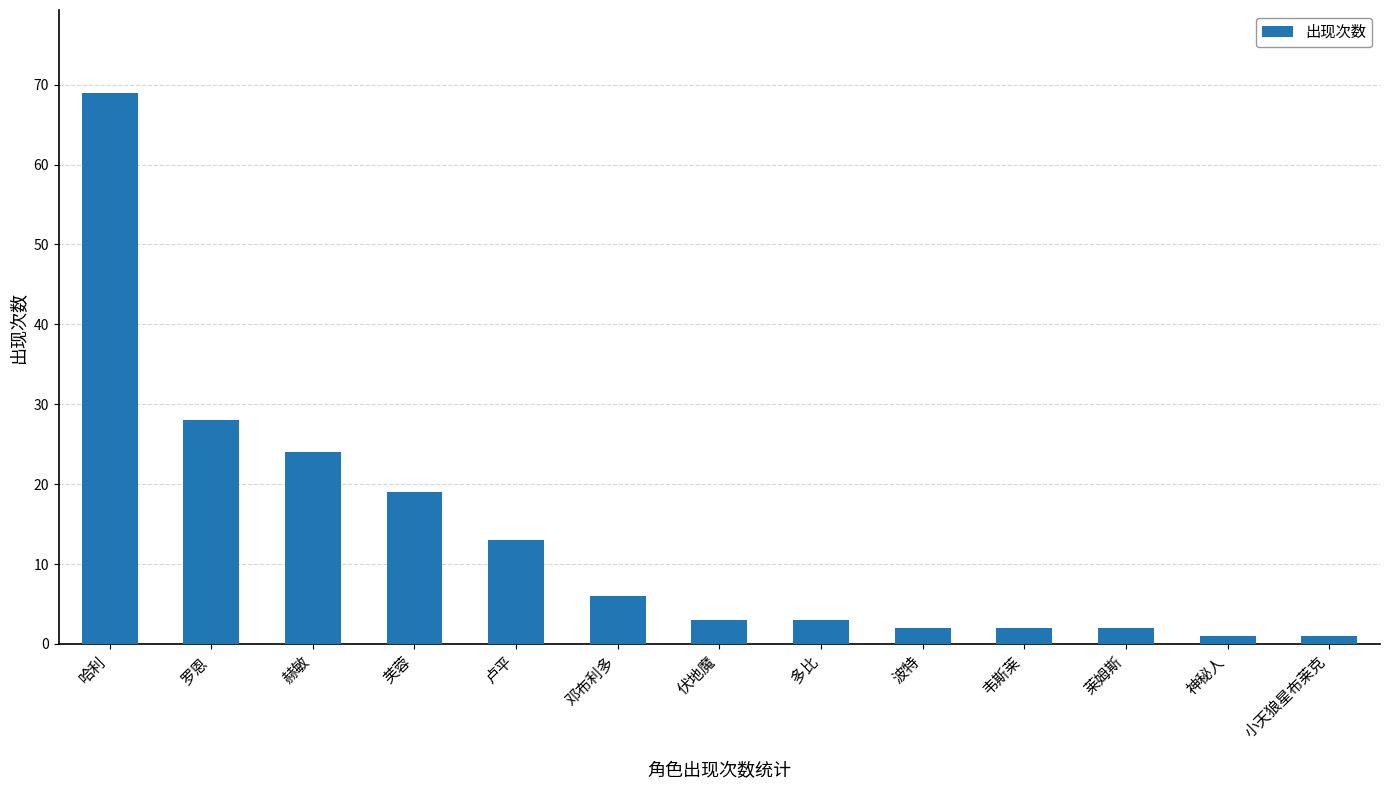

Reading left to right, transcribe all the data shown in this chart.

69	28	24	19	13	6	3	3	2	2	2	1	1